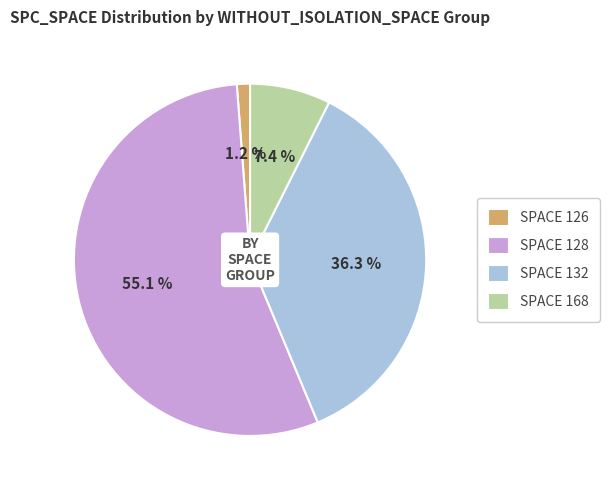

What is the total percentage of SPACE 168 and SPACE 132?

43.7%